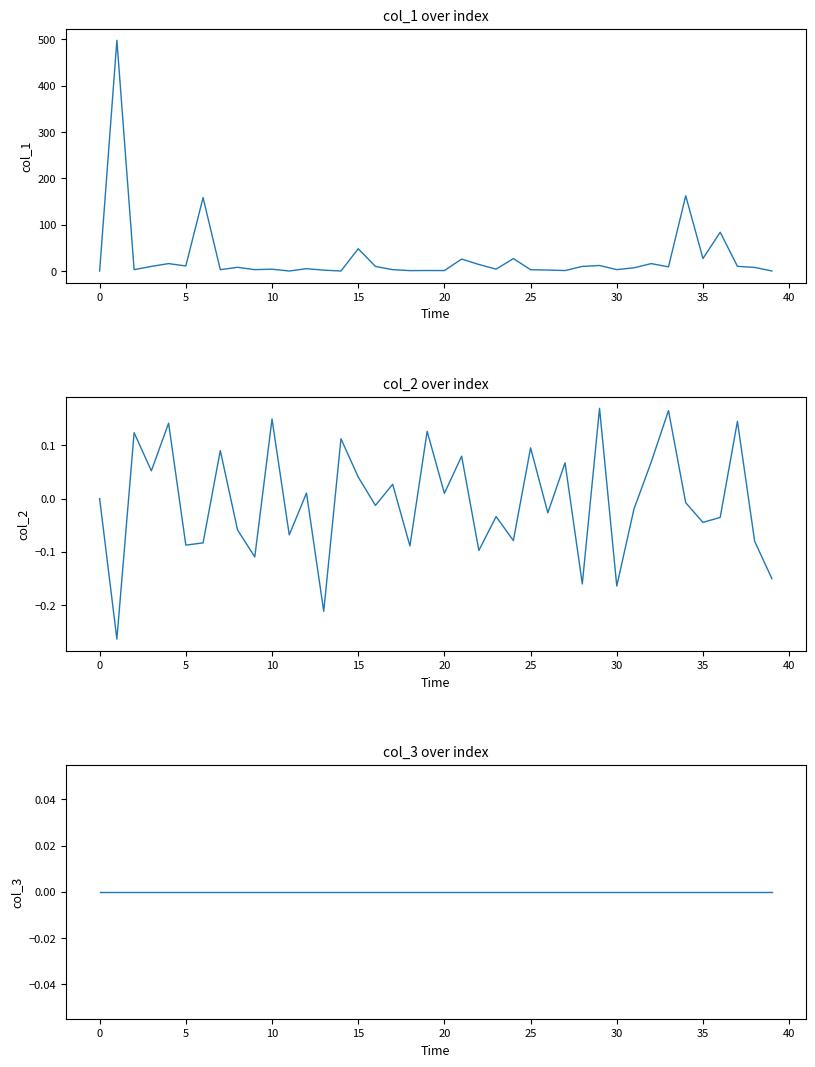

After their last crossing, which series has the higher values: col_2 or col_1?

col_1